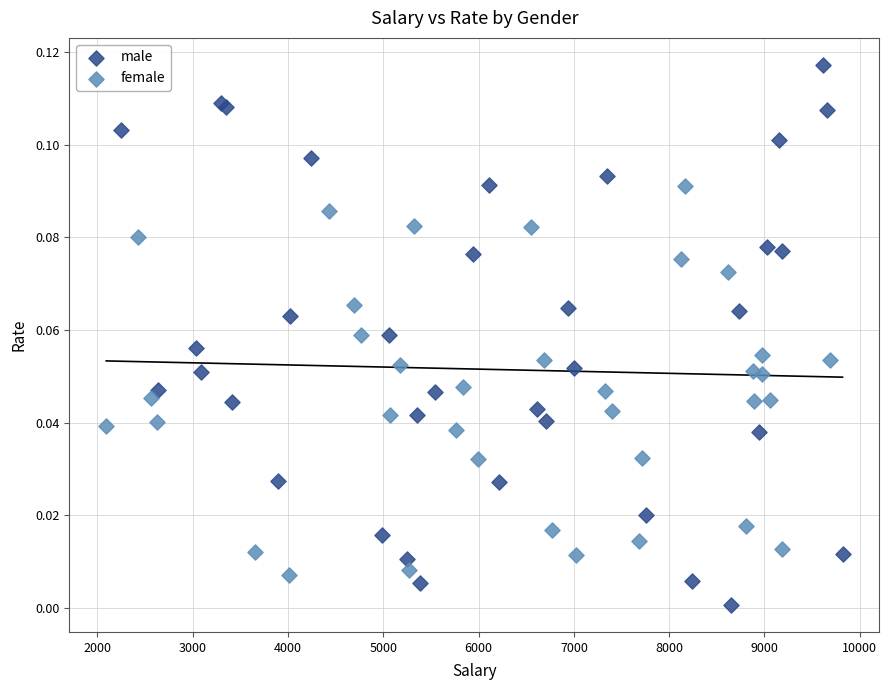

Which series has the largest Y range (max minus min)?

male